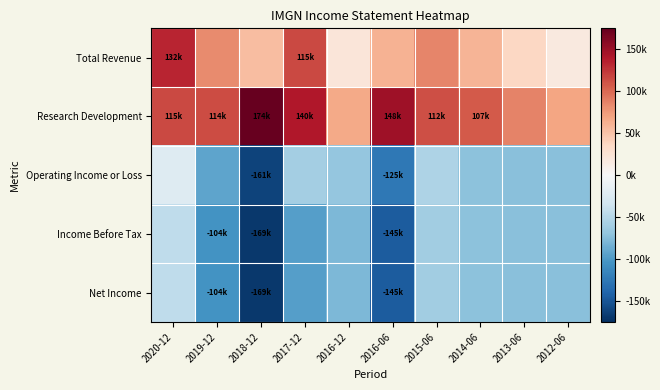

Between 2018-12 and 2016-12, which series saw the biggest shift?

Research Development